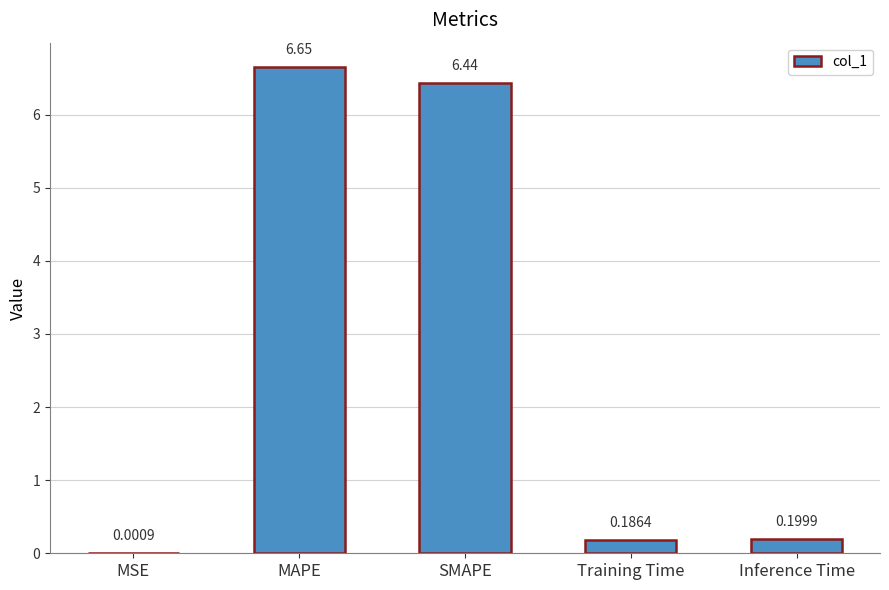

Which has a higher value, MAPE or MSE?

MAPE